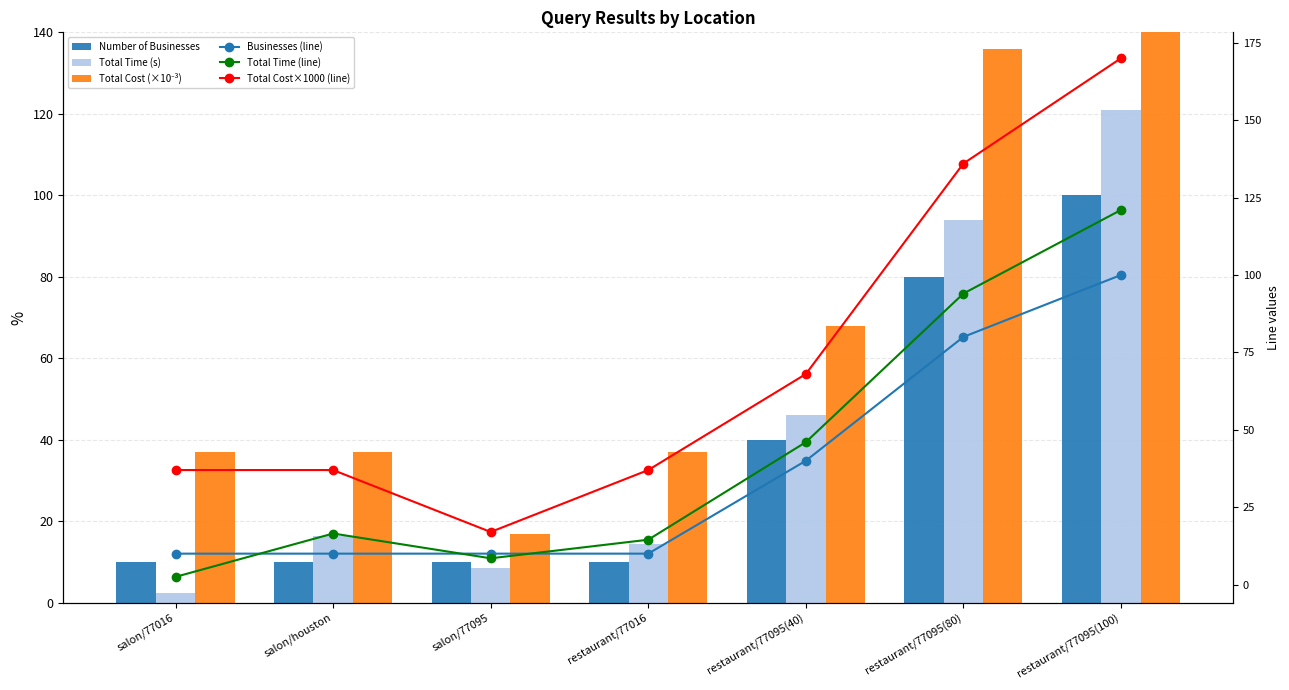

How many data points in Total Time (s) are less than 16?

3